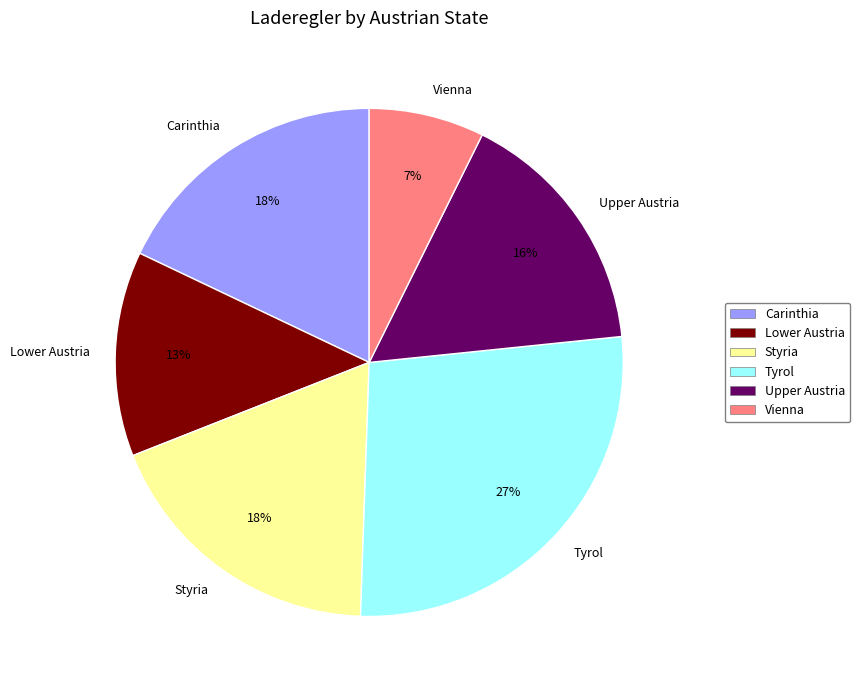

To the nearest percent, what is the difference between the Tyrol and Vienna slice percentages?

20%